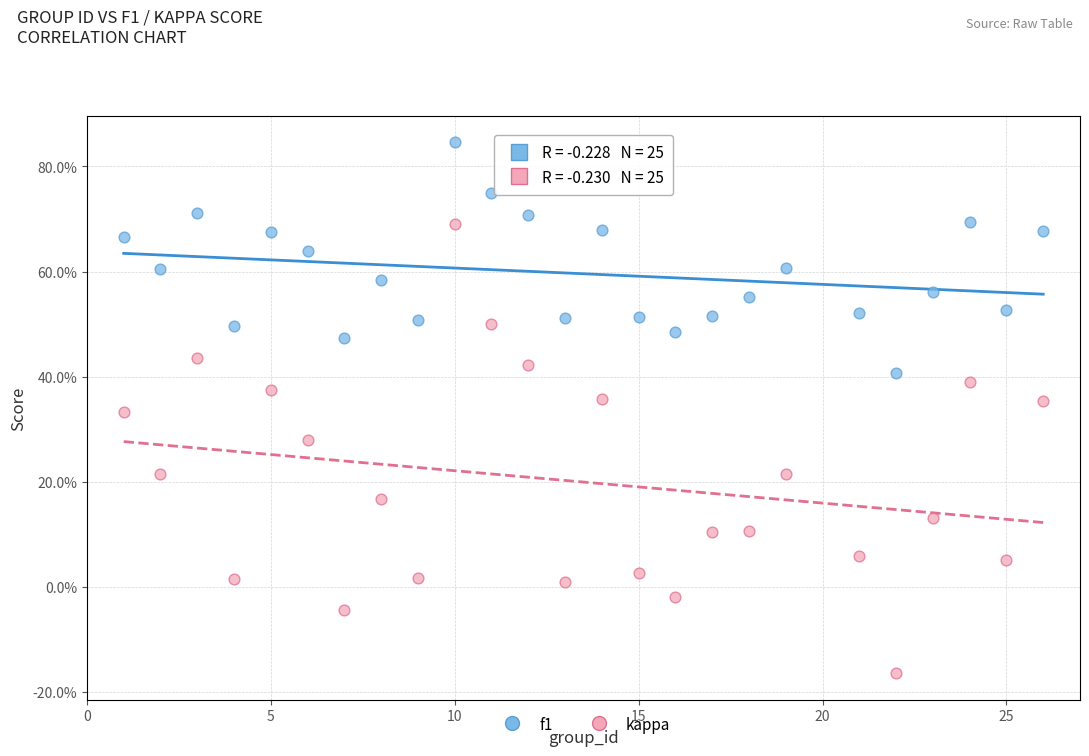

Which series has the largest Y range (max minus min)?

kappa